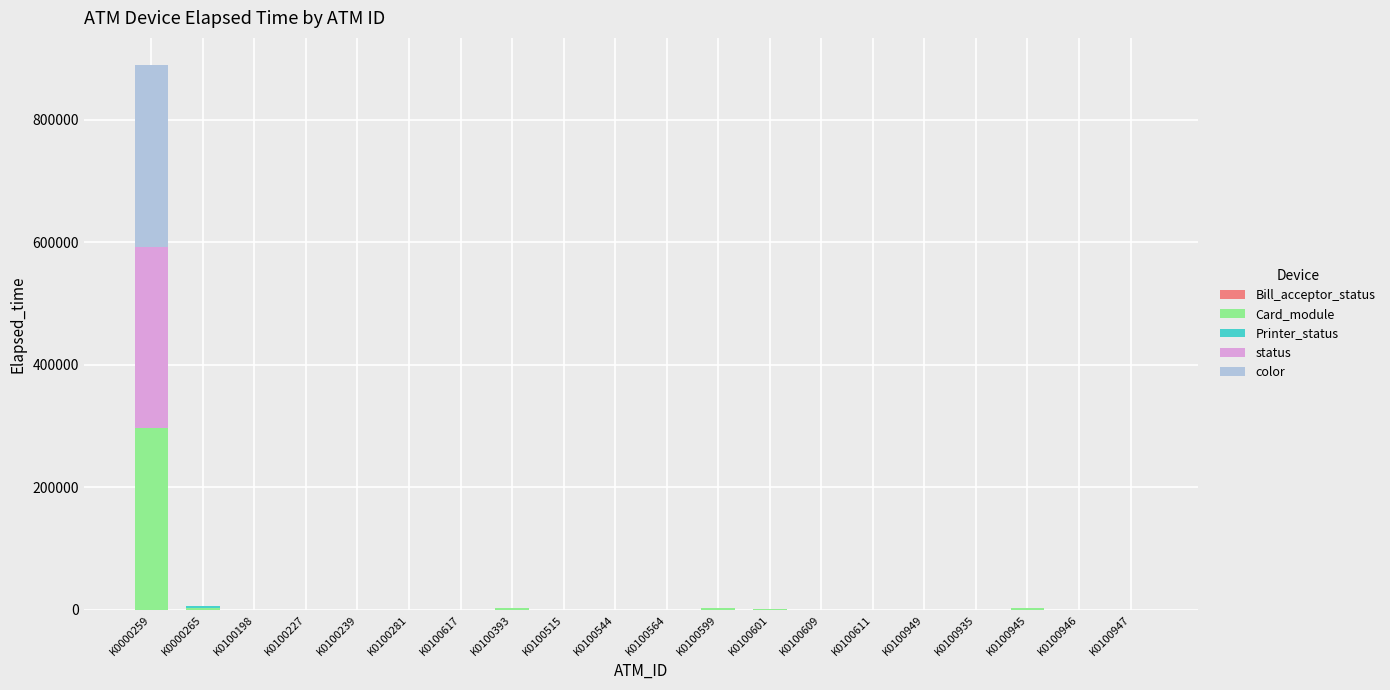

At which category is the sum across all series the highest?

K0000259